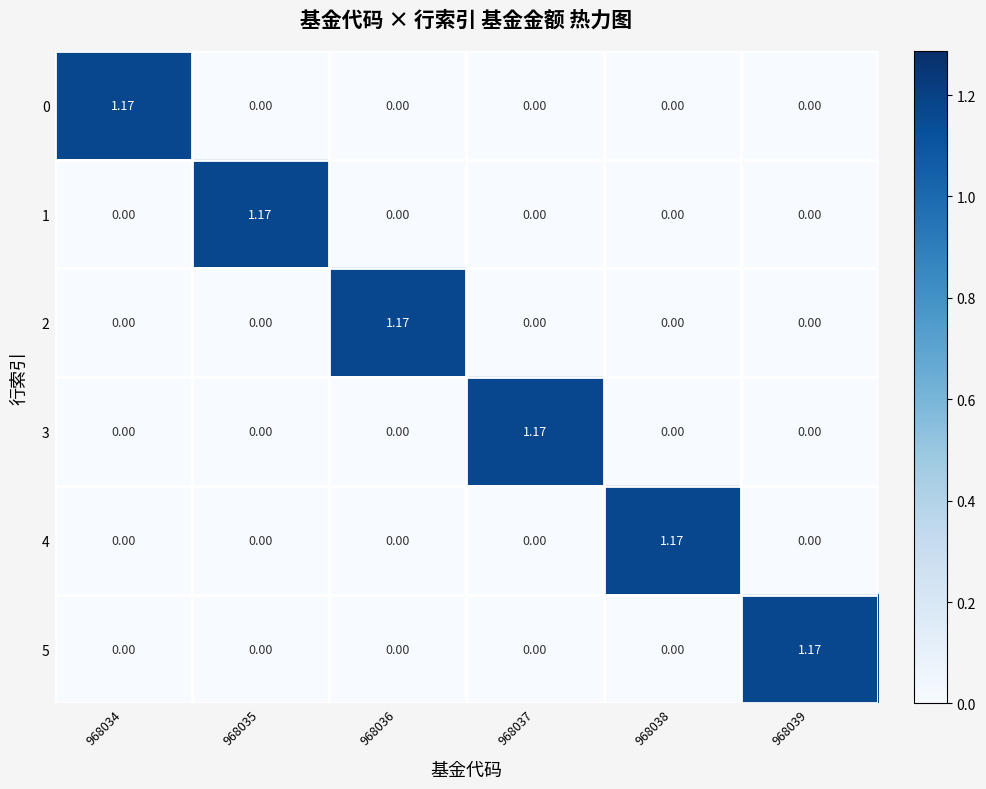

At which category is the sum across all series the highest?

968034